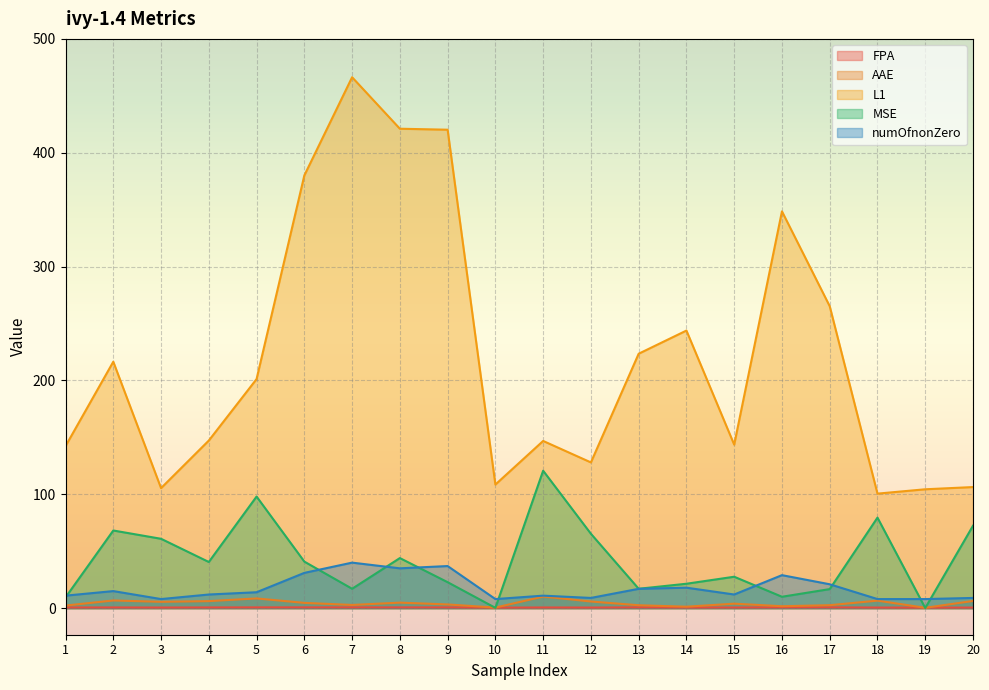

Where is the first local minimum for FPA?

3